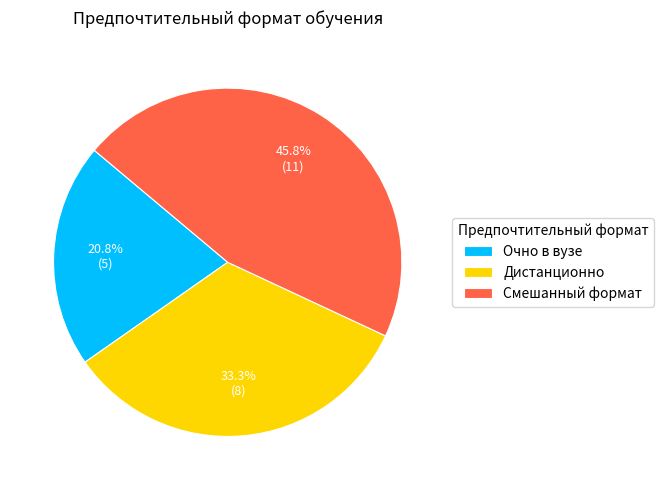

Which slice is the smallest?

Очно в вузе